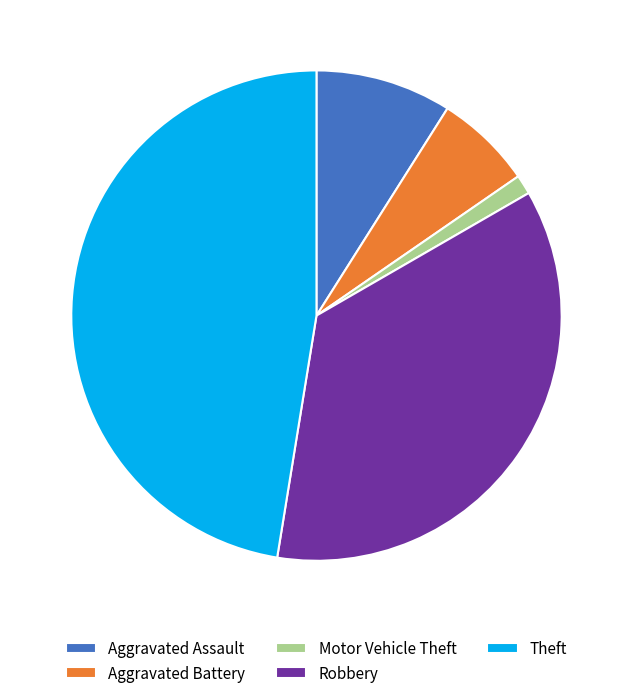

Approximately how many times larger is the value at Aggravated Assault compared to Theft?

0.2